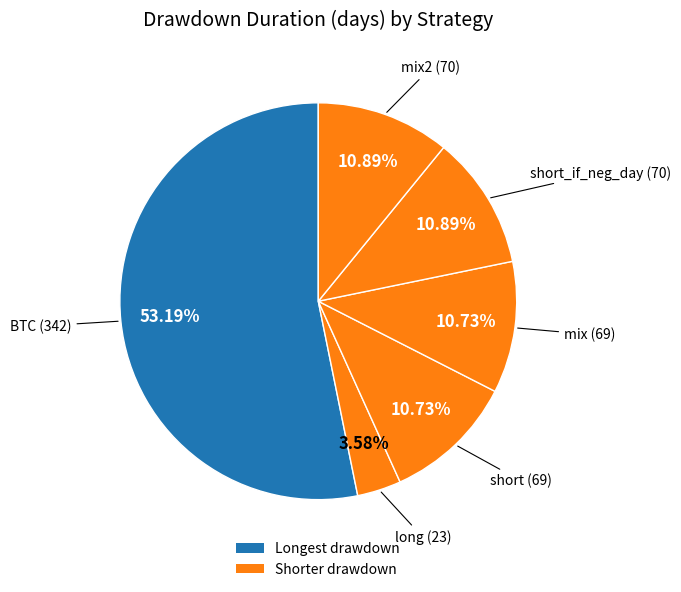

What is the largest slice in the pie chart?

BTC